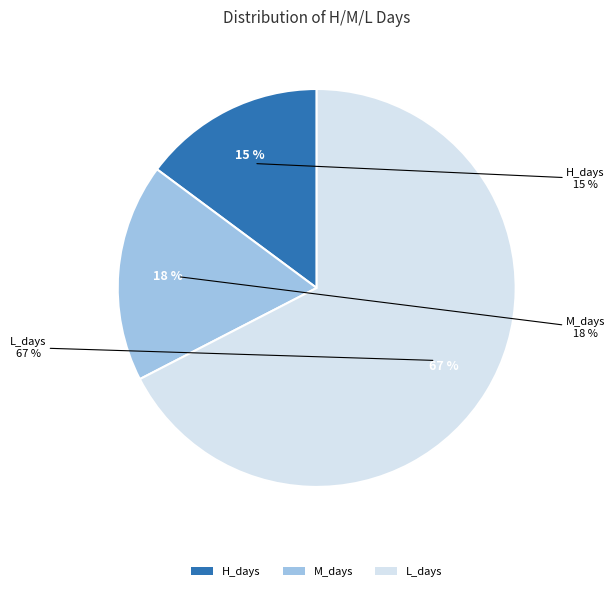

To the nearest percent, what is the average slice percentage?

33%